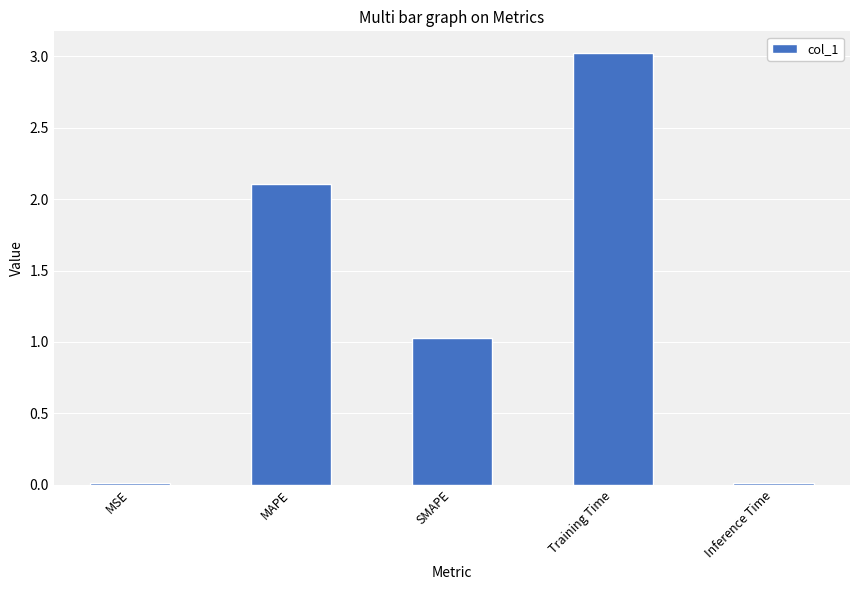

The chart shows a value of 1.0 at SMAPE. True or false?

True